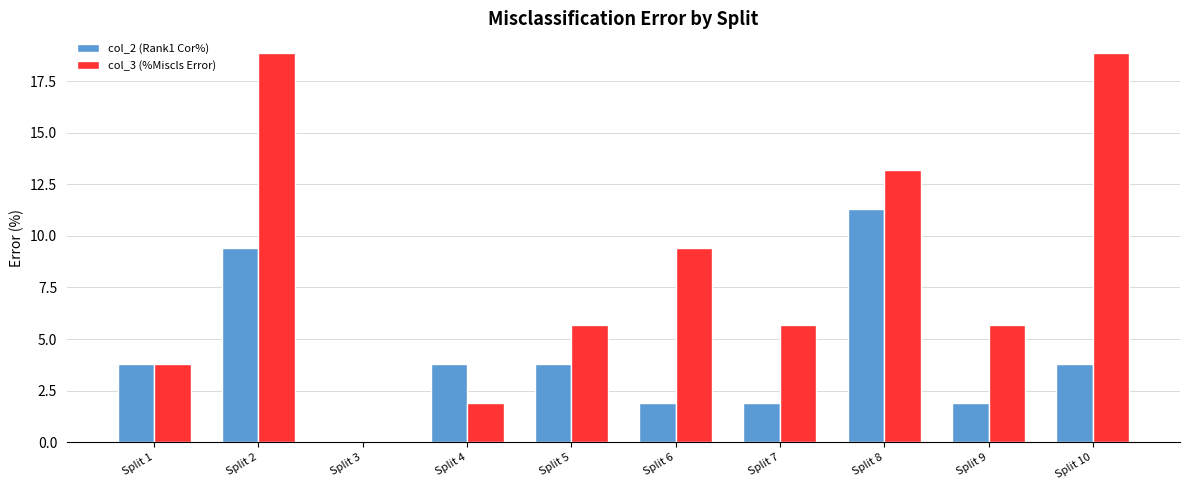

Which series has the largest range (max minus min)?

col_3 (%Miscls Error)